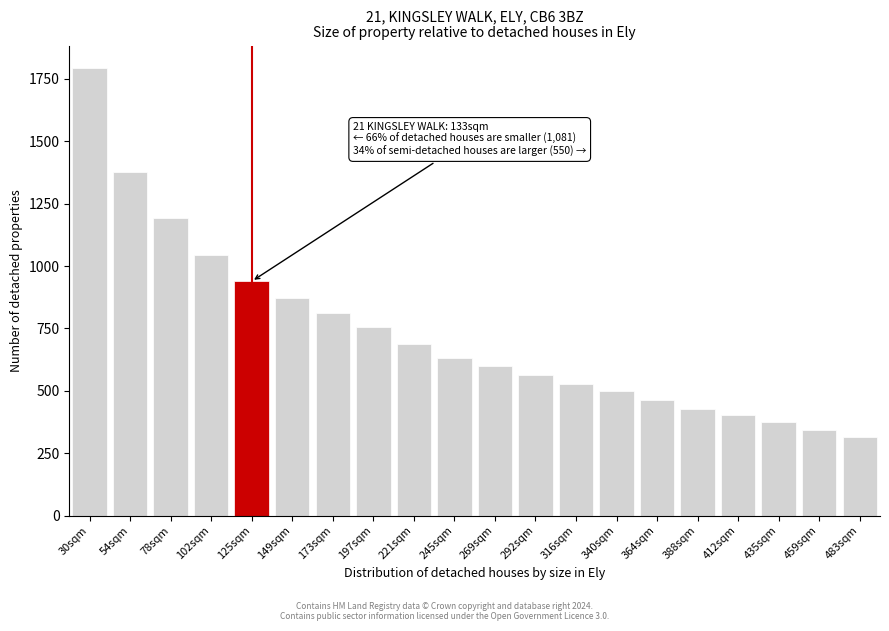

Reading right to left, what are all the values shown in this chart?

315.5	343.4	376.0	402.1	428.5	464.5	499.5	528.5	564.6	599.8	631.9	687.2	754.2	812.5	870.2	938.9	1044.9	1191.9	1376.2	1794.2